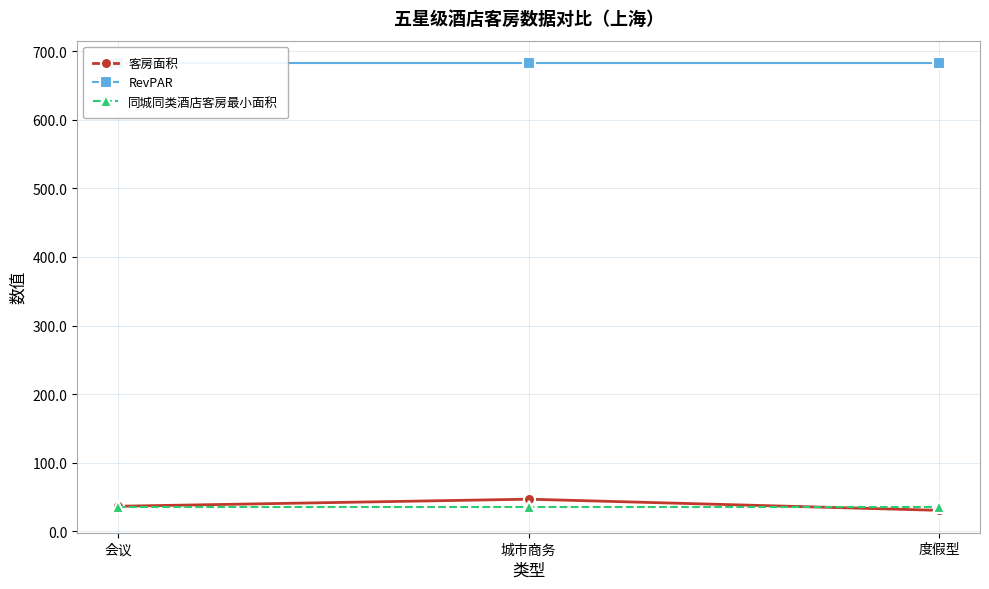

Which series changed the most between 会议 and 城市商务?

客房面积